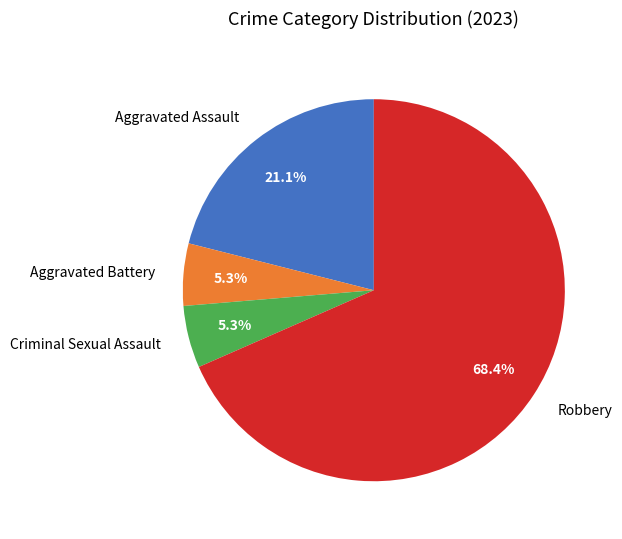

Count the number of slices in the pie.

4